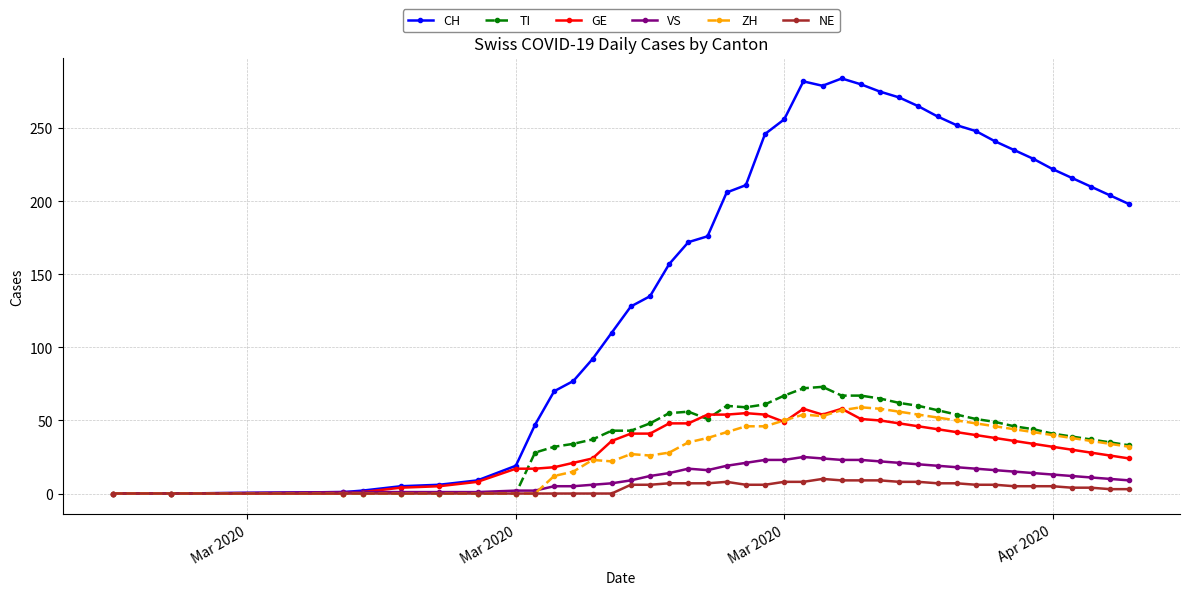

What are all the series names shown in the legend?

CH, TI, GE, VS, ZH, NE